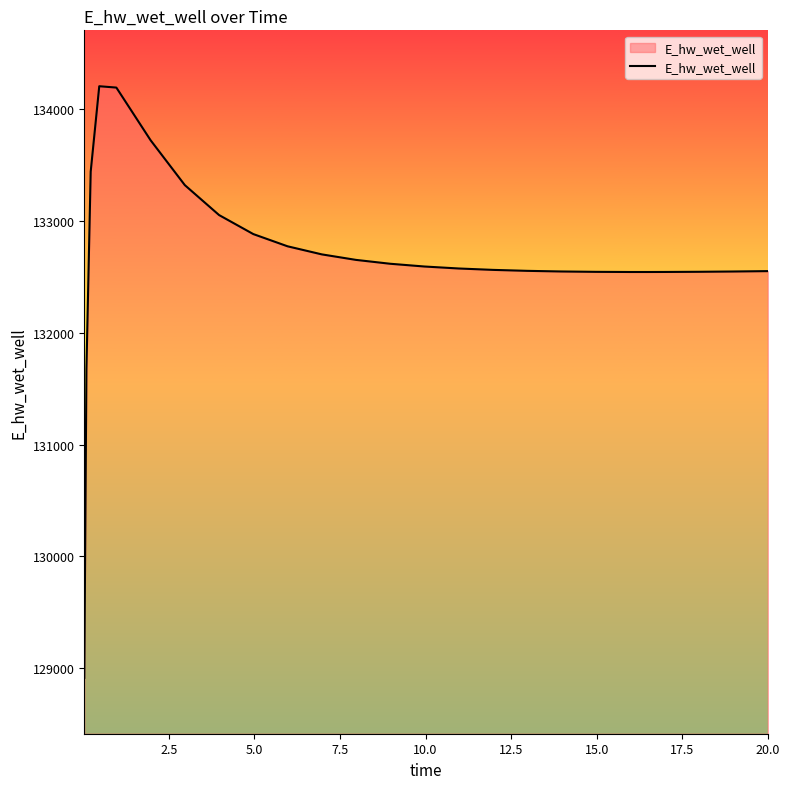

What is the minimum value shown in the chart?

128913.0